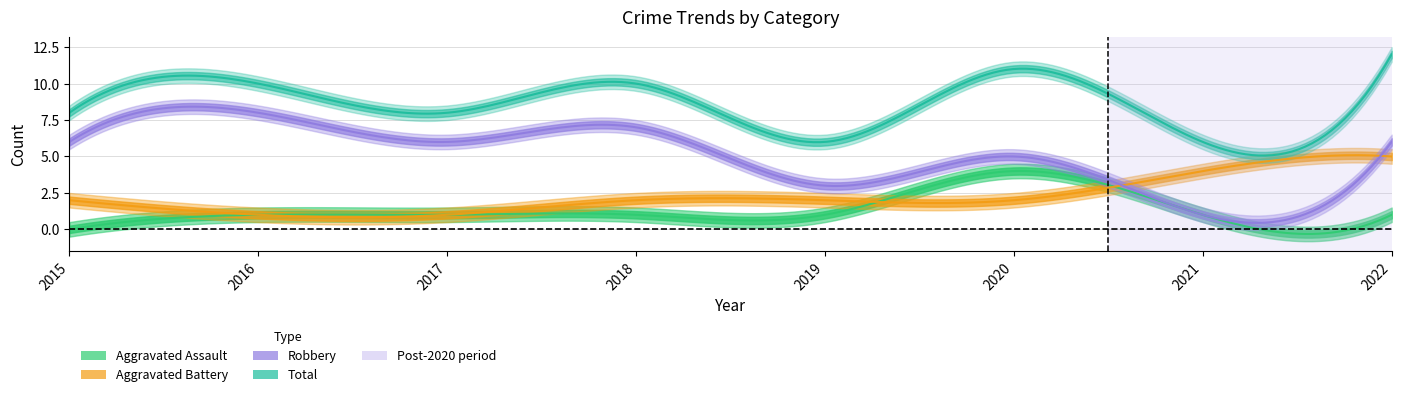

True or false: Robbery and Aggravated Assault cross at least once.

False